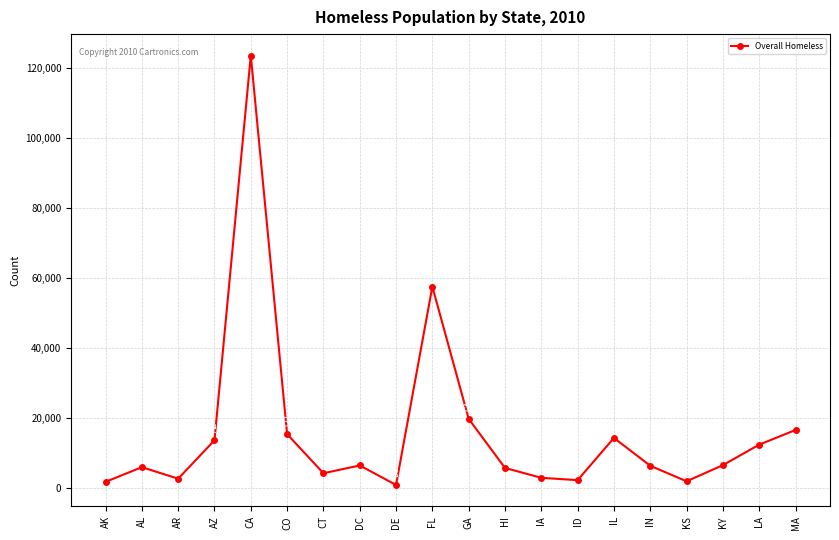

What is the minimum value shown in the chart?

982